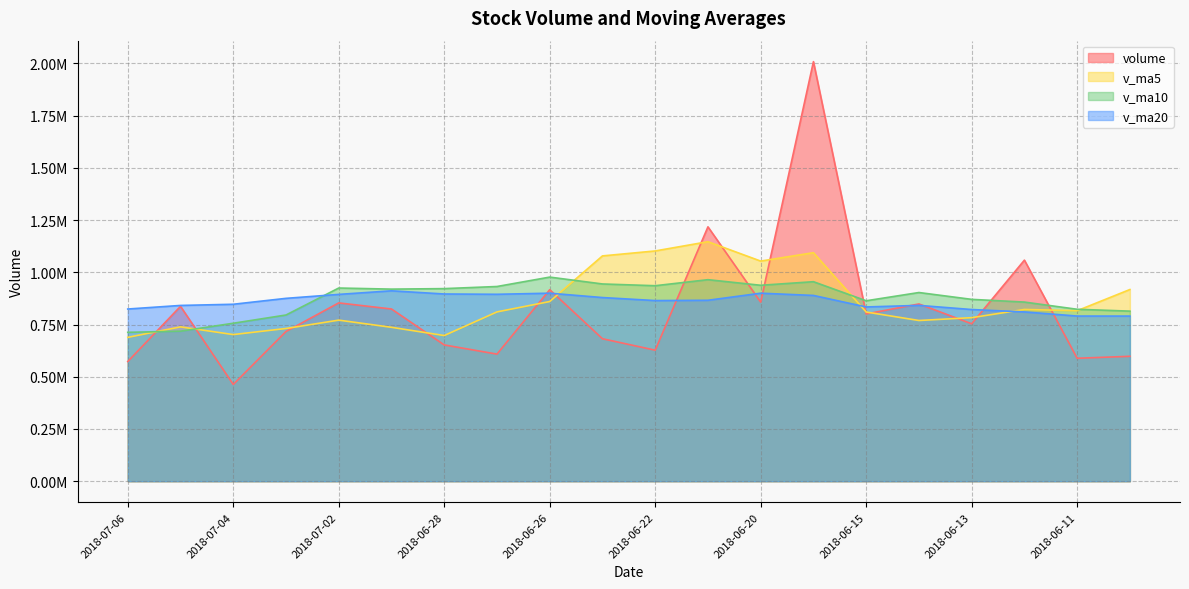

What are all the series names shown in the legend?

volume, v_ma5, v_ma10, v_ma20